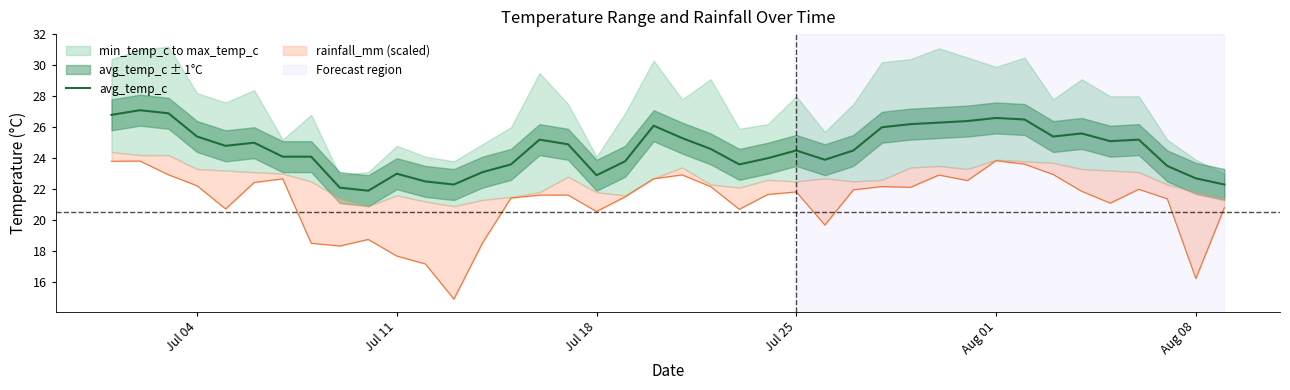

How many points are higher than both their immediate neighbors (excluding endpoints)?

9